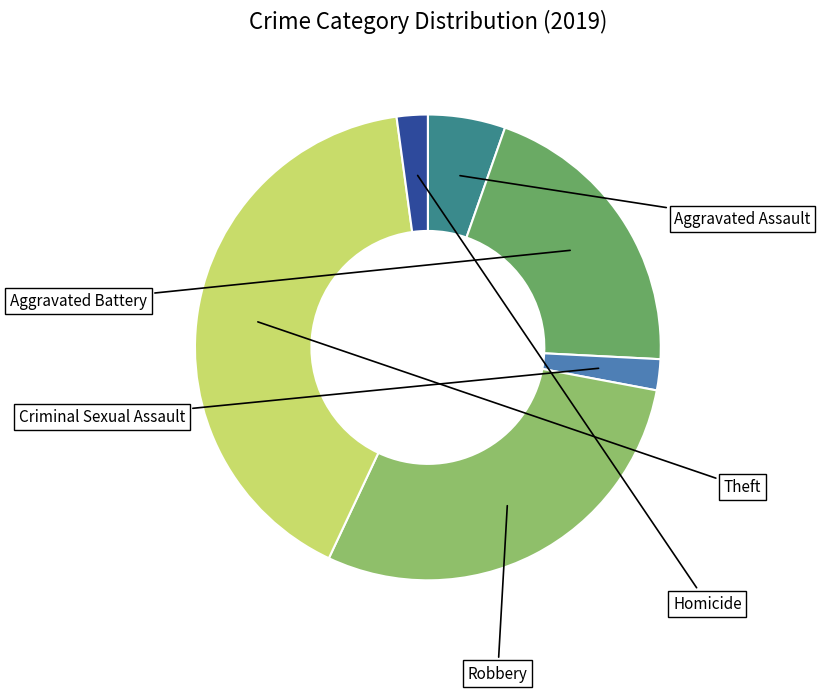

How many slices are in this pie chart?

6